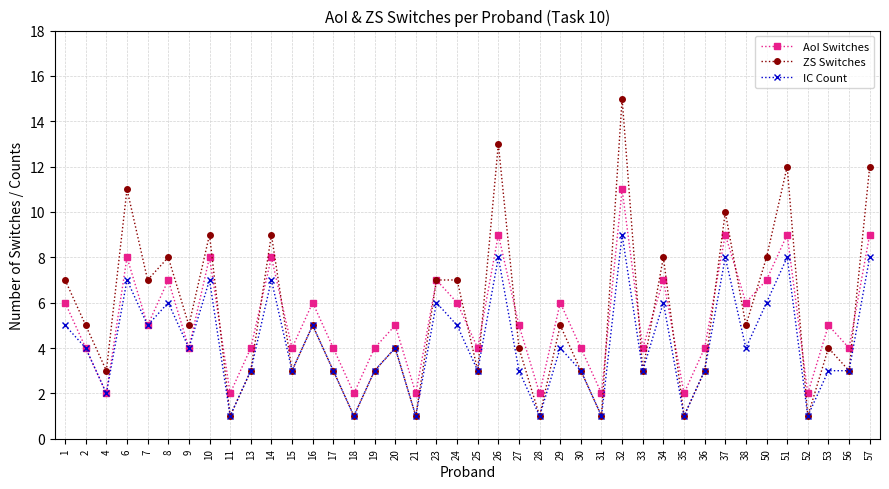

What is the value of the IC Count point at the 17th from the left?

4